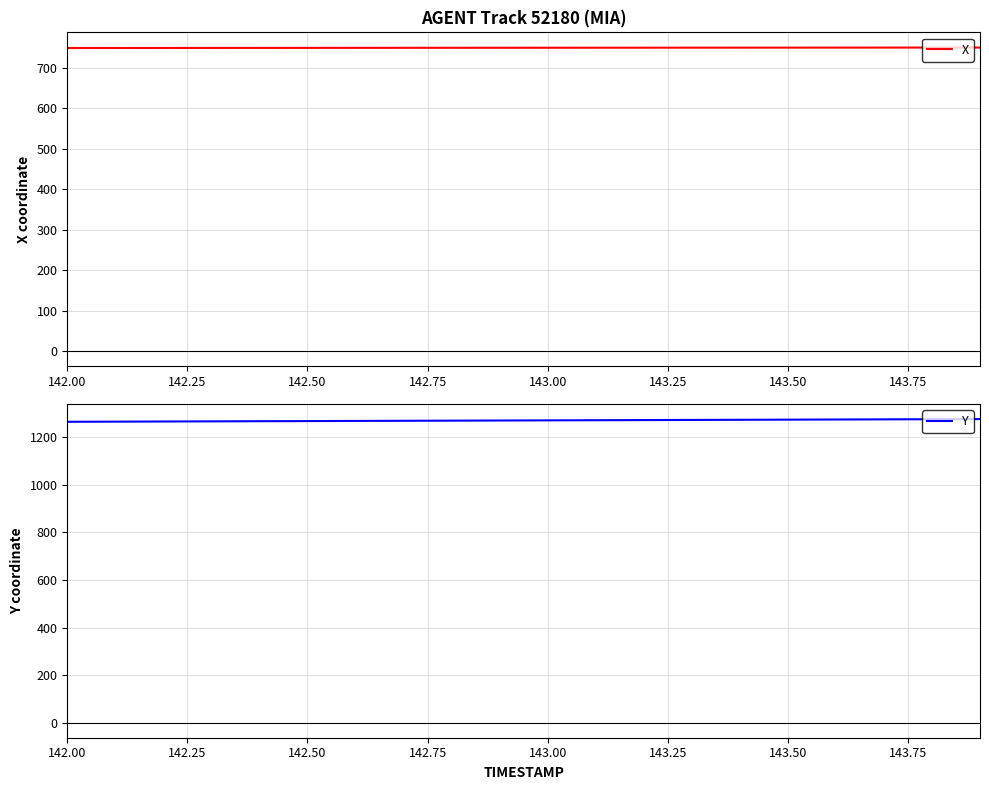

What are all the series names shown in the legend?

X, Y